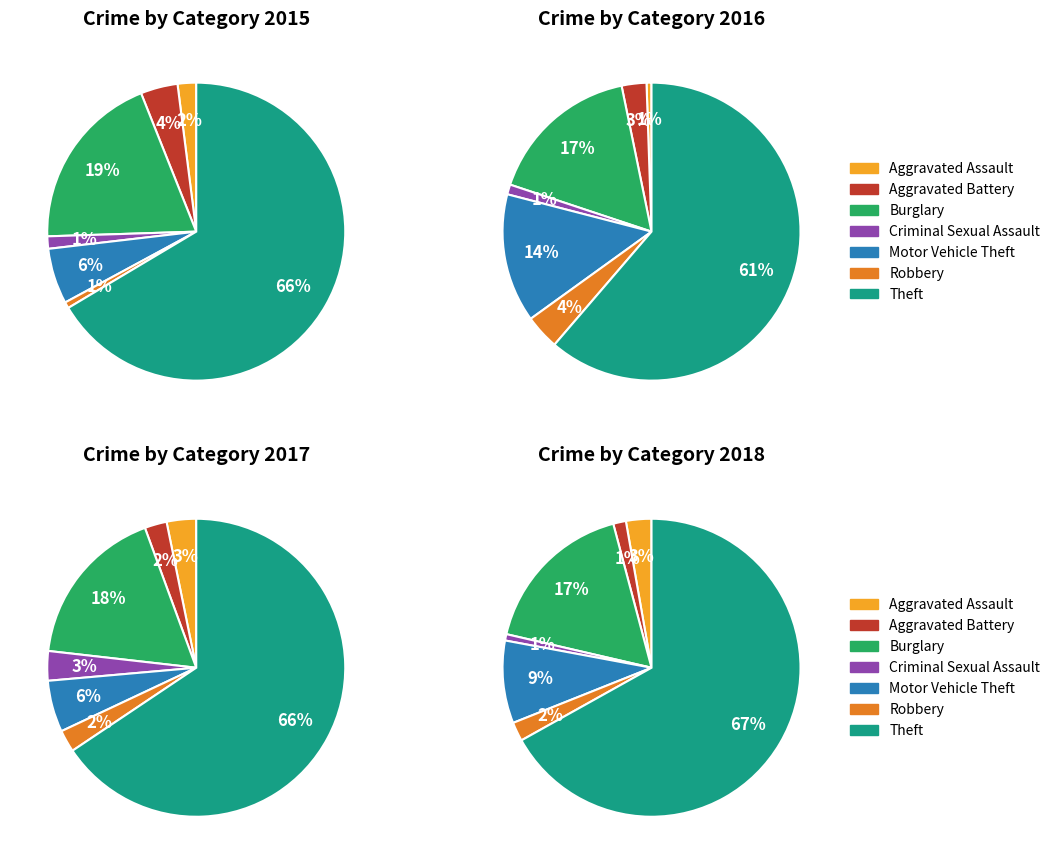

True or false: Criminal Sexual Assault accounts for 7% of the total.

False